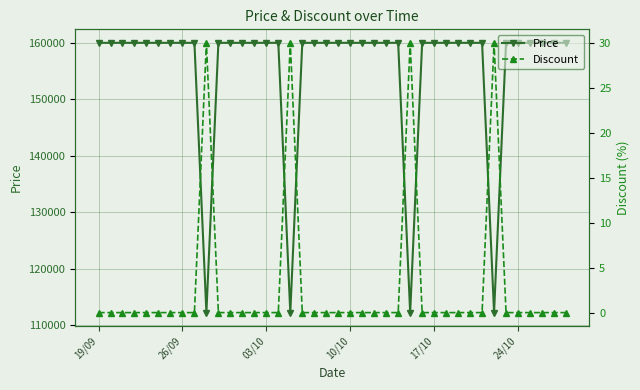

Which series has the largest total across all categories?

Price